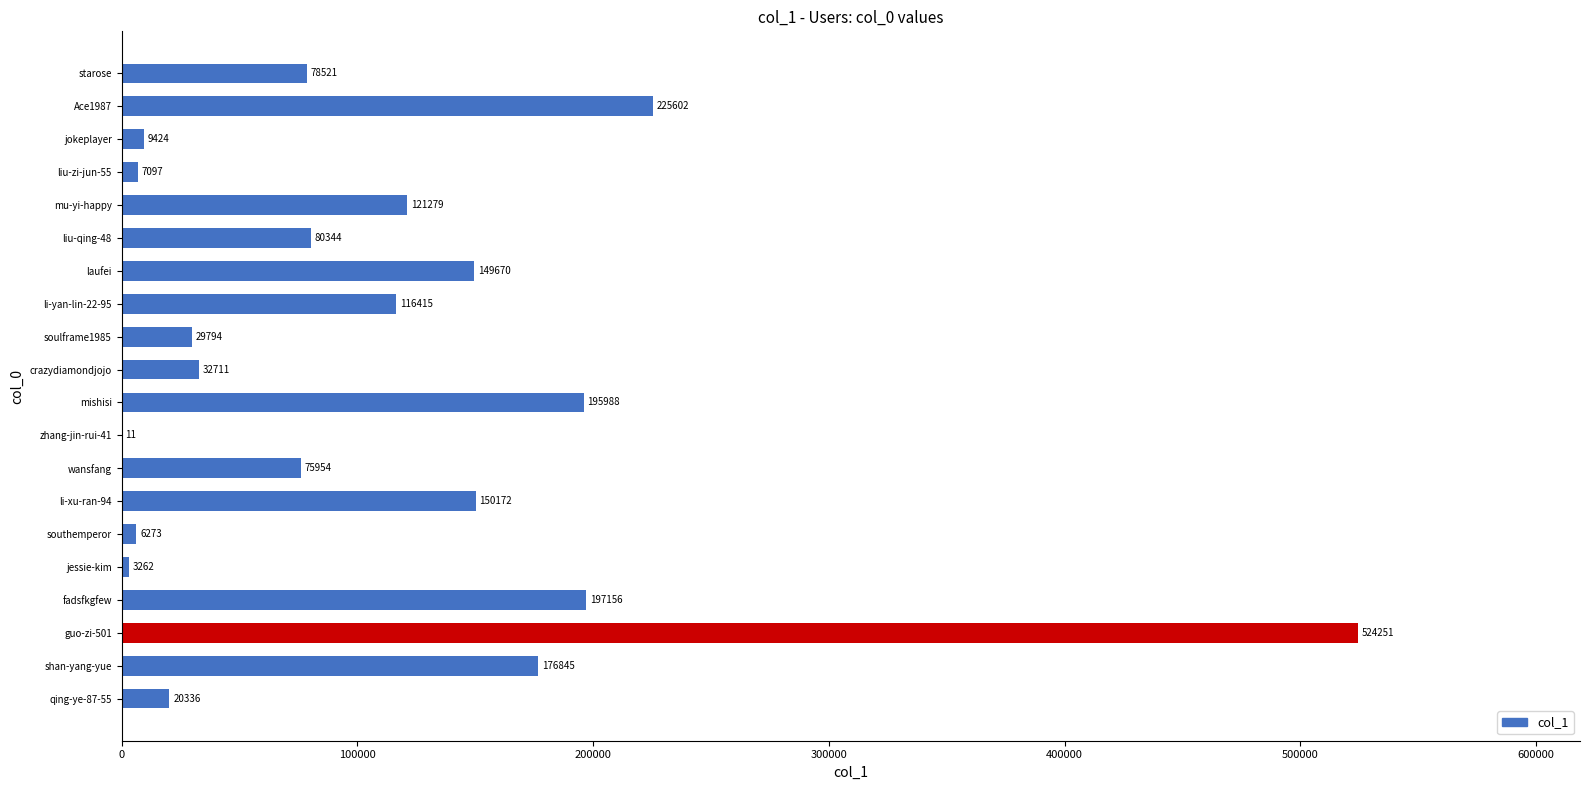

The value at wansfang is 38693. True or false?

False